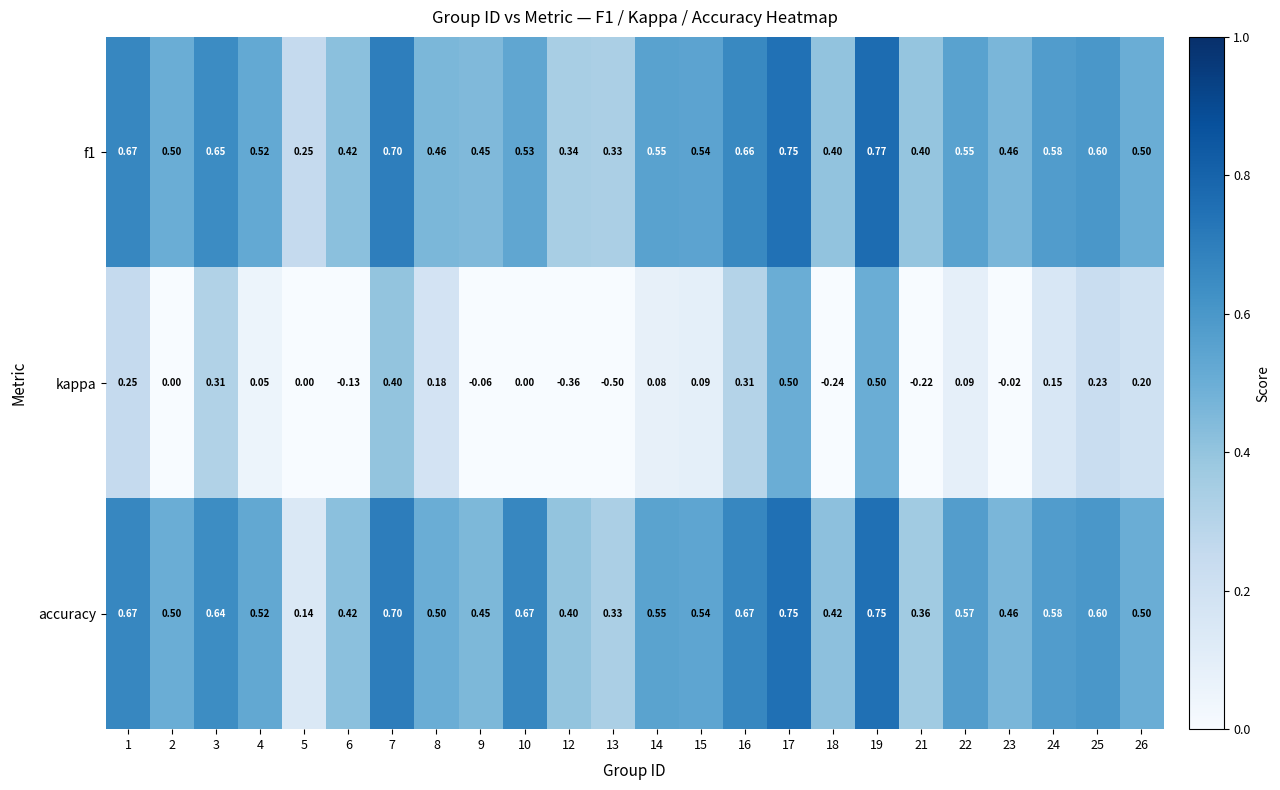

Which series changed the most between 7 and 14?

kappa